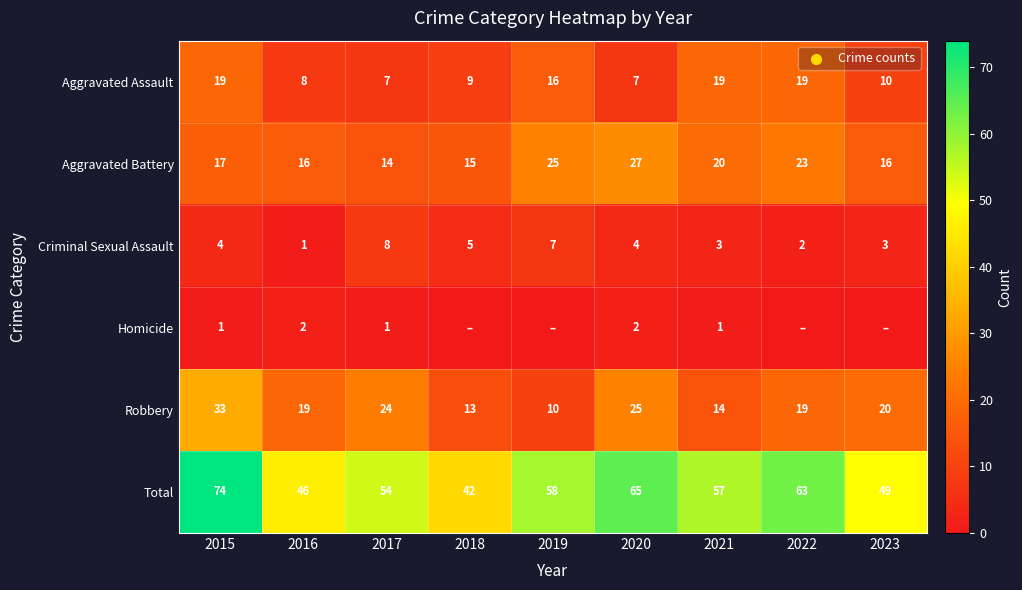

Where does the Total series first go above 57?

2015